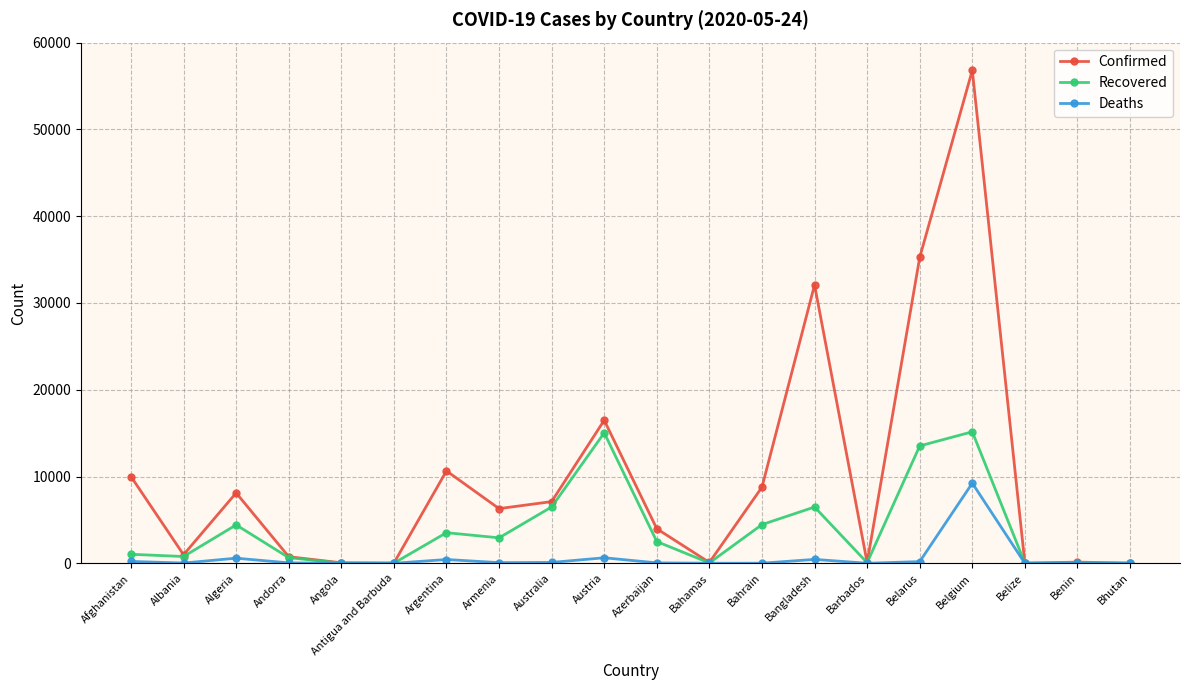

Which series has the largest total across all categories?

Confirmed